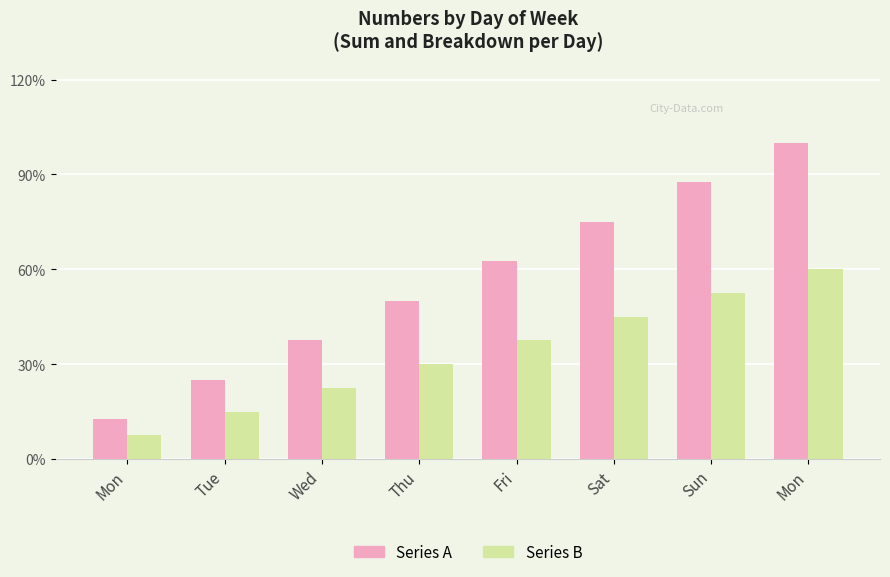

The Series B series shows 12 at Tue. True or false?

True